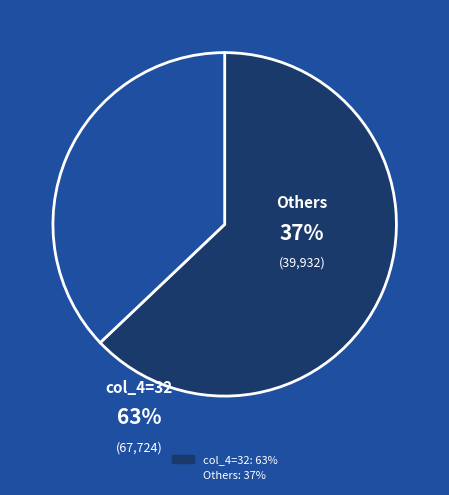

Does any single category account for the majority?

Yes